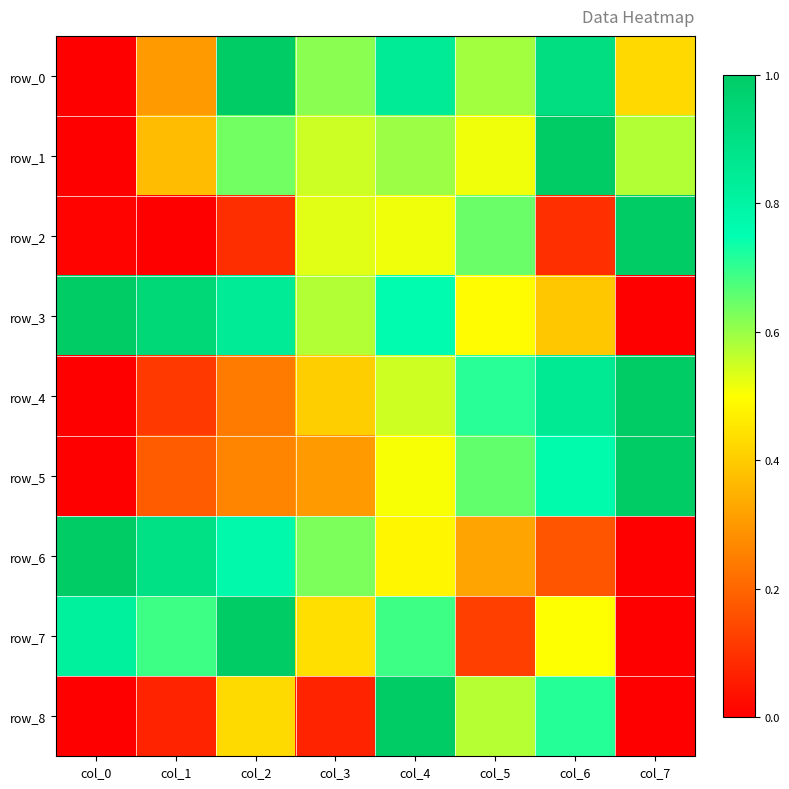

What is the sum of all row_5 values?

3.7